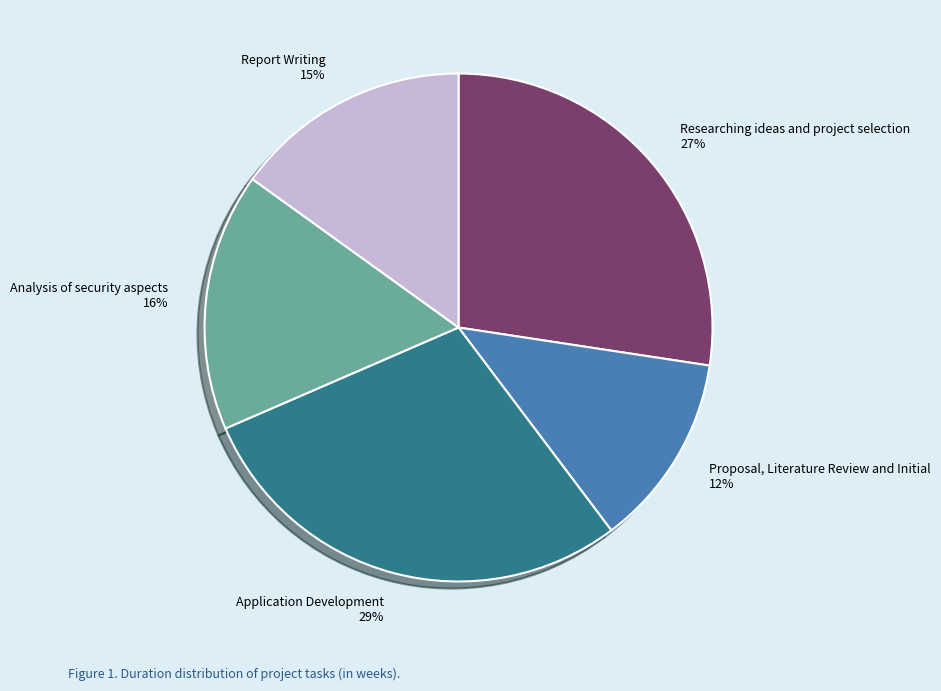

The Report Writing slice represents 15% of the pie. True or false?

True